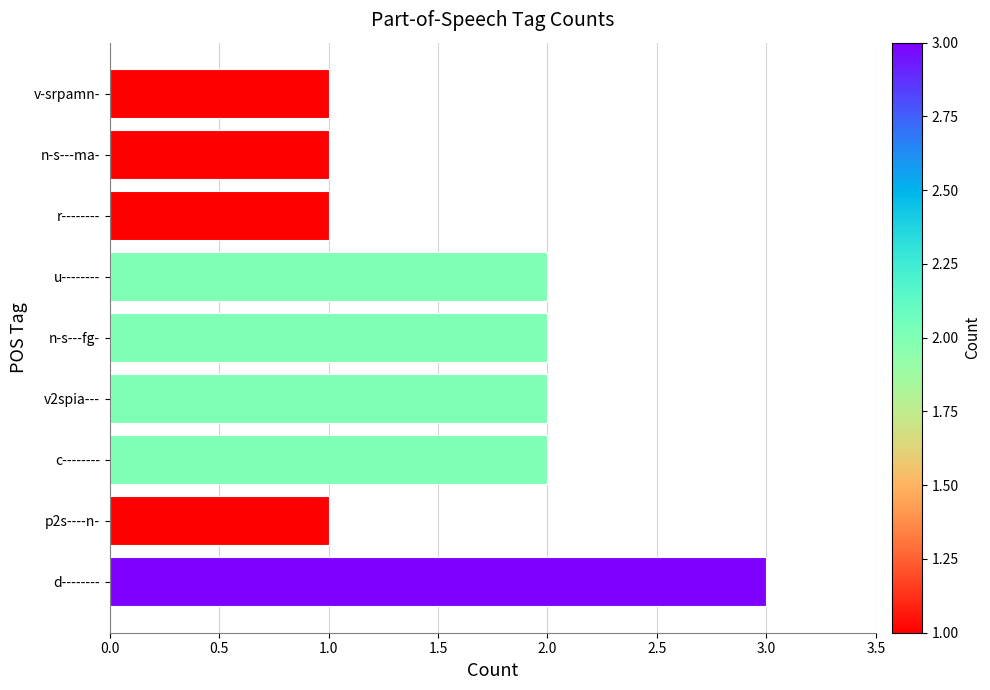

Between n-s---fg- and p2s----n-, which is larger?

n-s---fg-